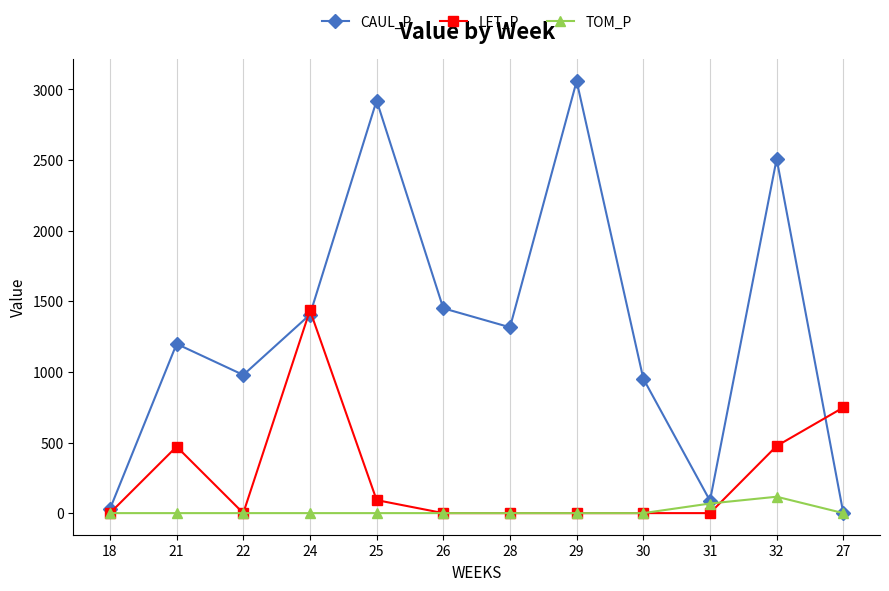

How many lines are shown in the chart?

3